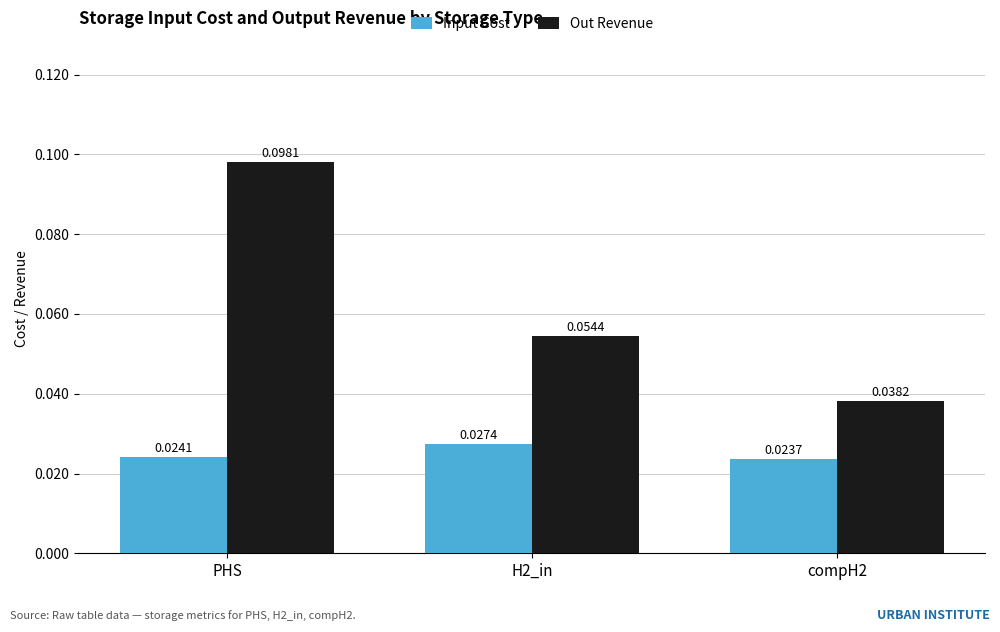

At how many categories does at least one series exceed 0?

3